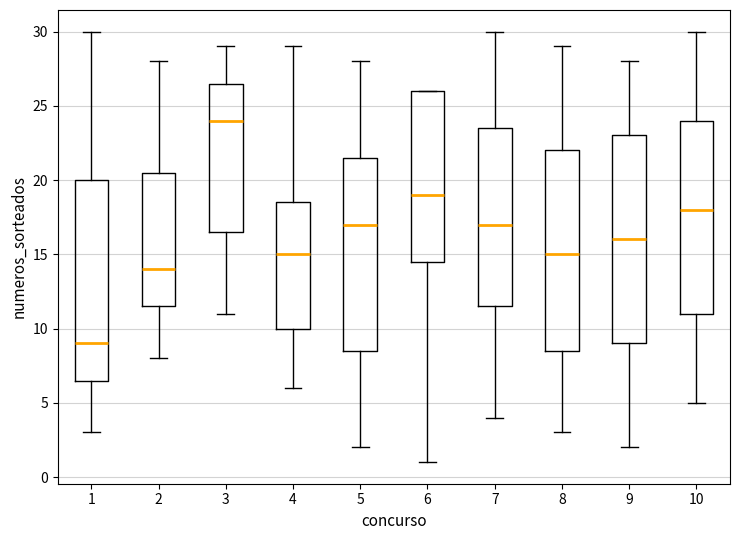

Where does the lower whisker of the box at x = 1 end on the y-axis? The values are not printed on the chart, so give them approximately, as read against the axis.

3.0